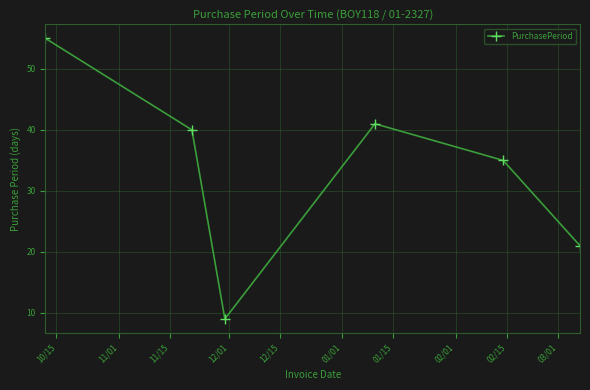

True or false: the data has more than 1 interior local peaks.

False